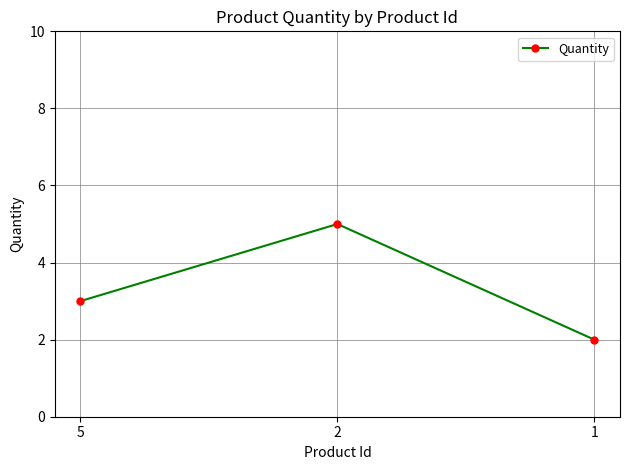

The value at 2 is 8. True or false?

False